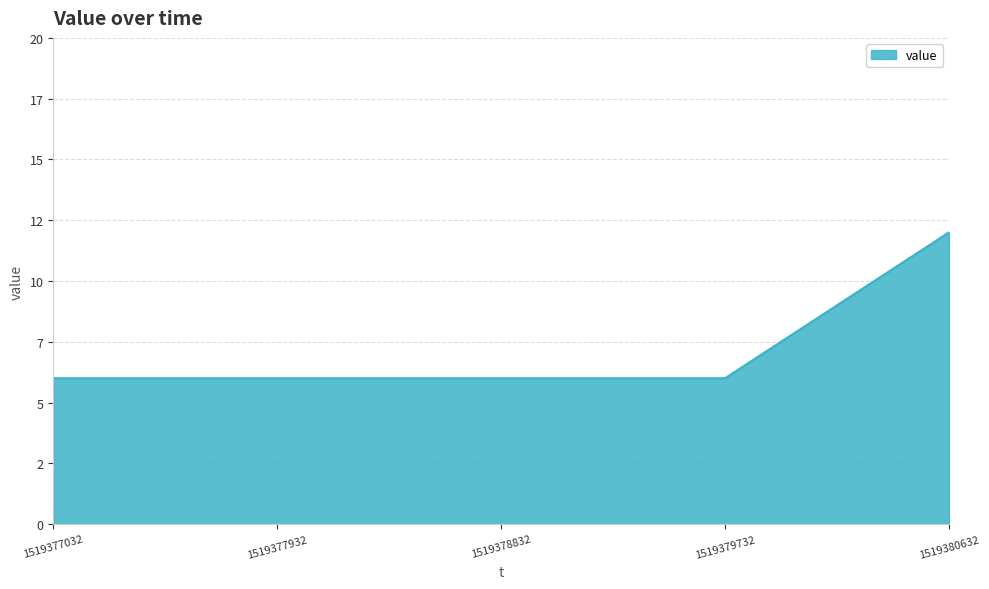

Does the chart have visible grid lines?

Yes